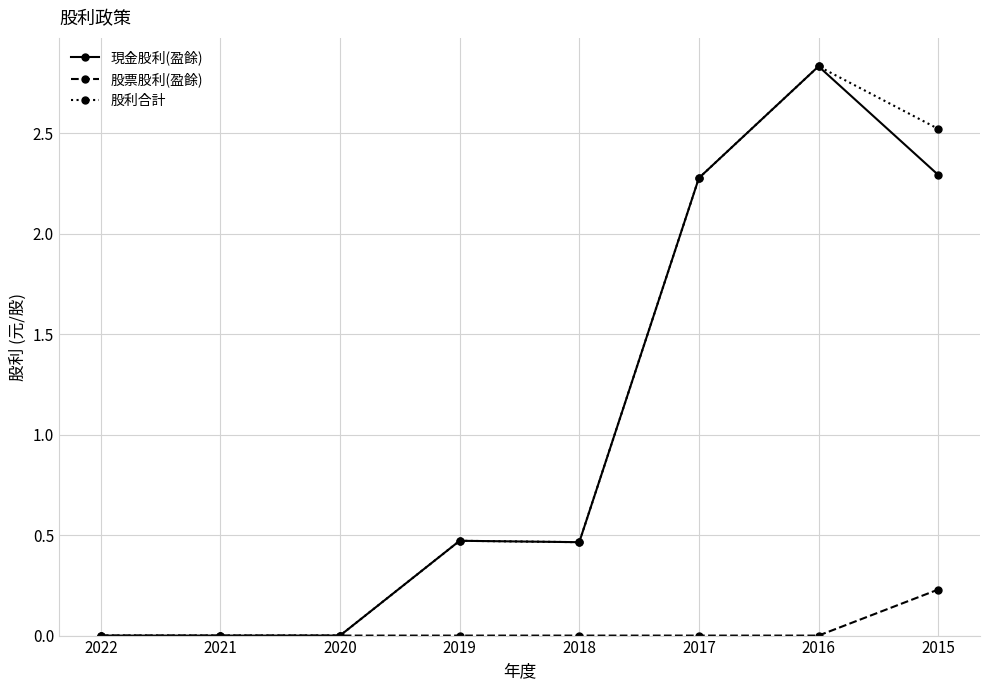

Which category has the highest value across all series?

2016